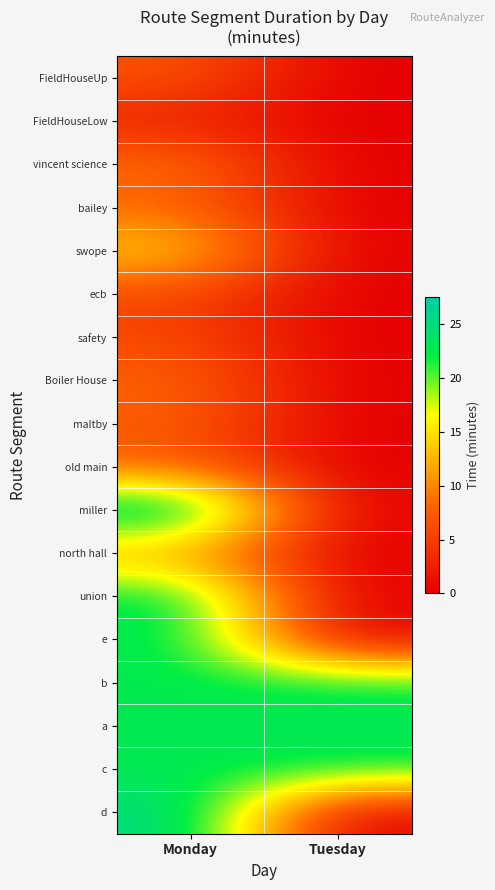

At how many categories does at least one series exceed 0?

2